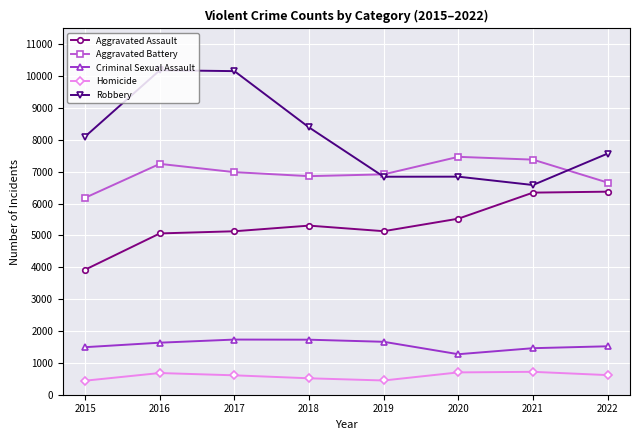

The value of Criminal Sexual Assault at 2019 is 820. True or false?

False